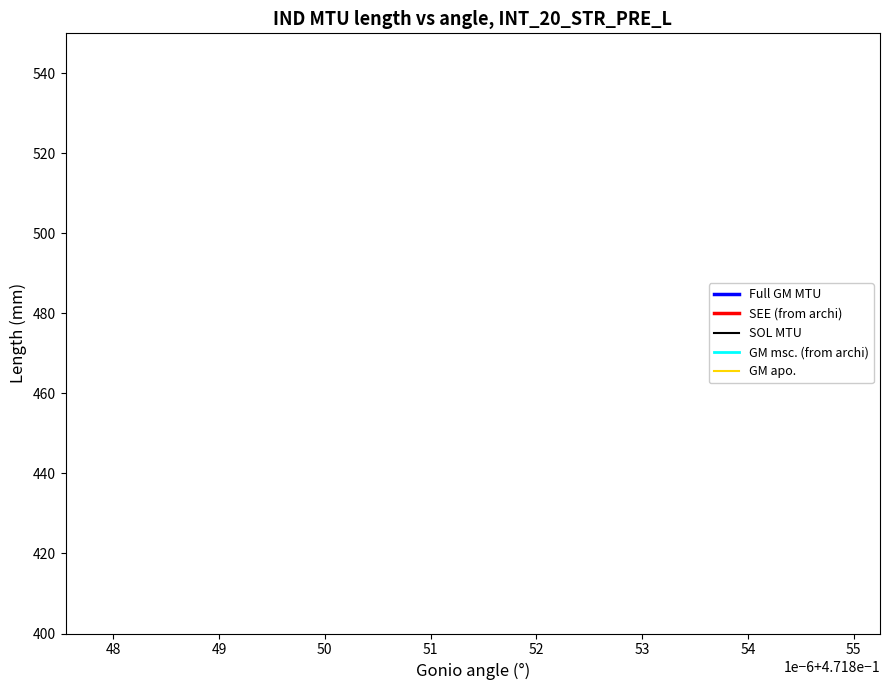

True or false: SOL MTU has a value of 11.1 at 17.

False